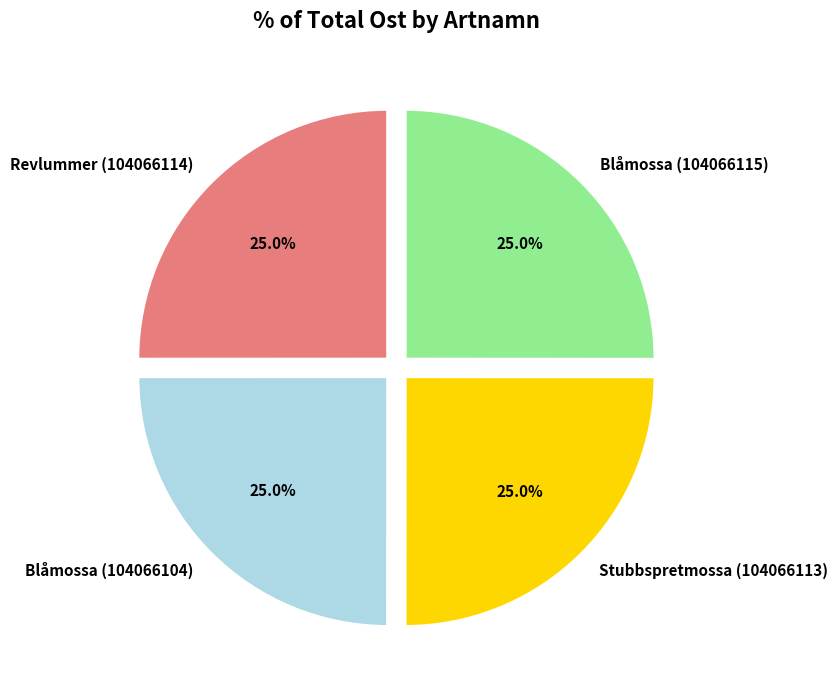

To the nearest percent, what portion does Blåmossa (104066115) represent?

25%